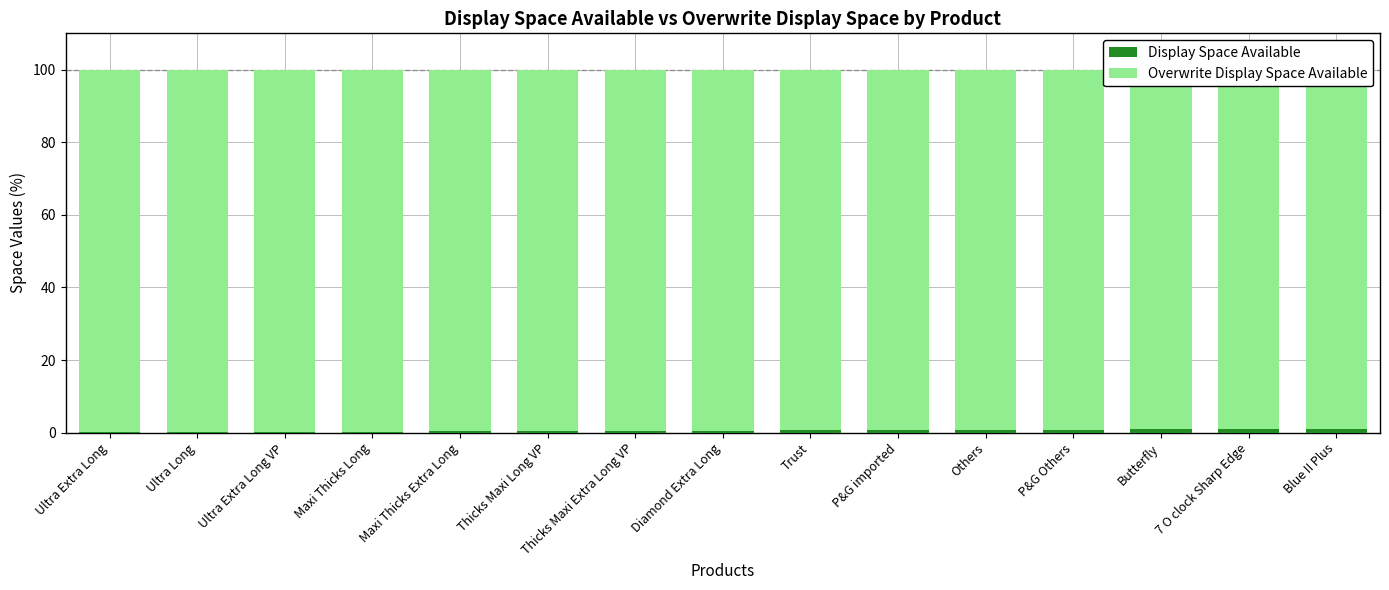

The value of Display Space Available at Blue II Plus is 1.7. True or false?

False